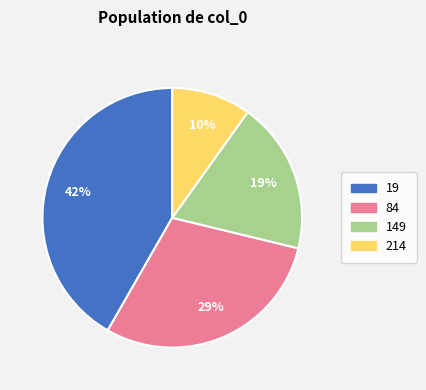

What percentage is the 84 slice, to the nearest percent?

29%